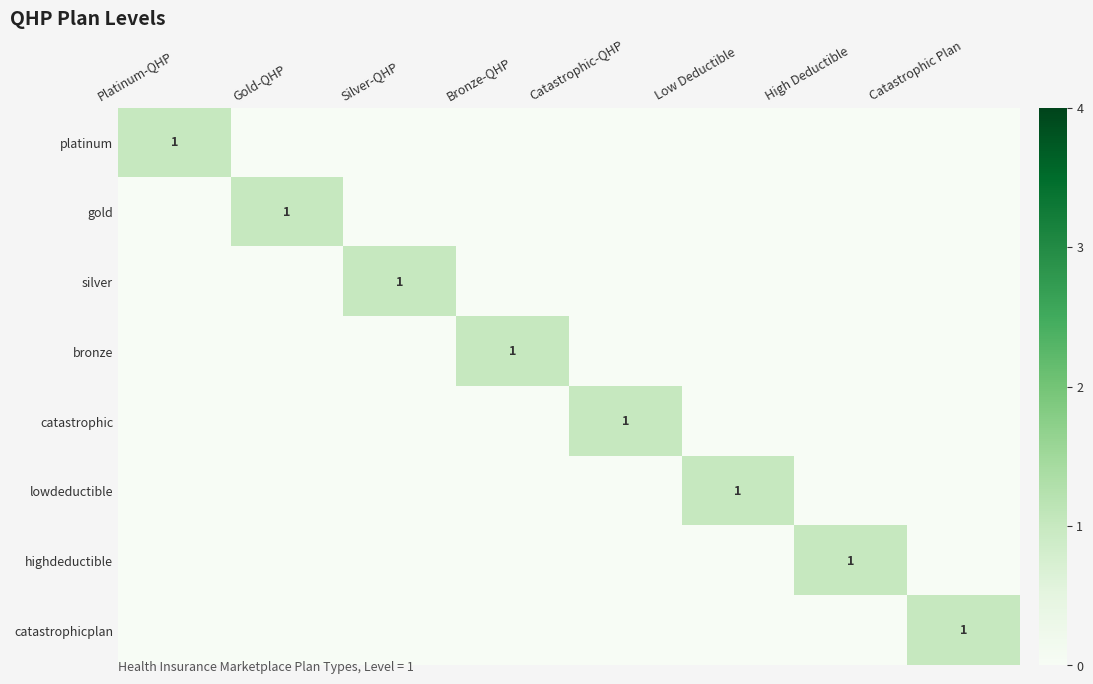

What is the difference between the maximum and minimum values in the catastrophicplan series?

1